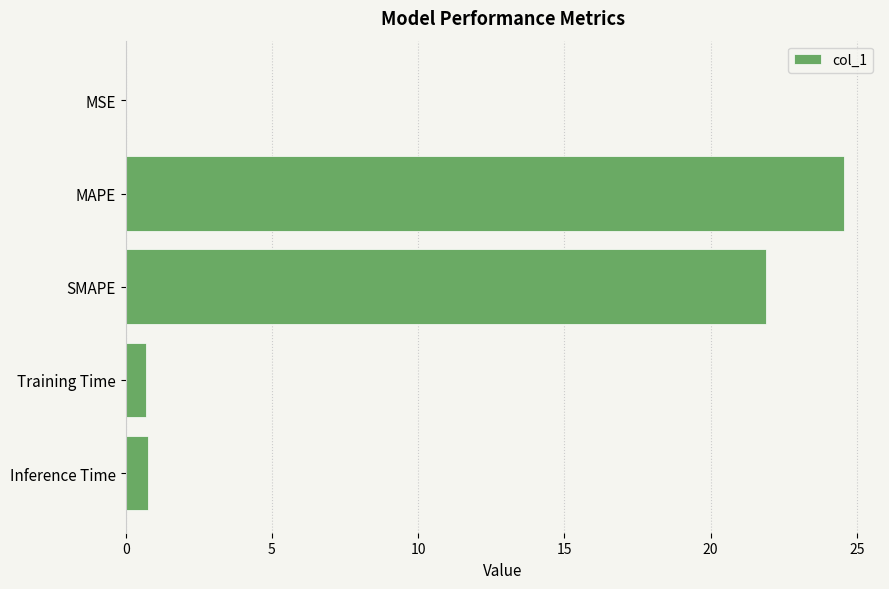

True or false: the data shows 15.3 at MAPE.

False